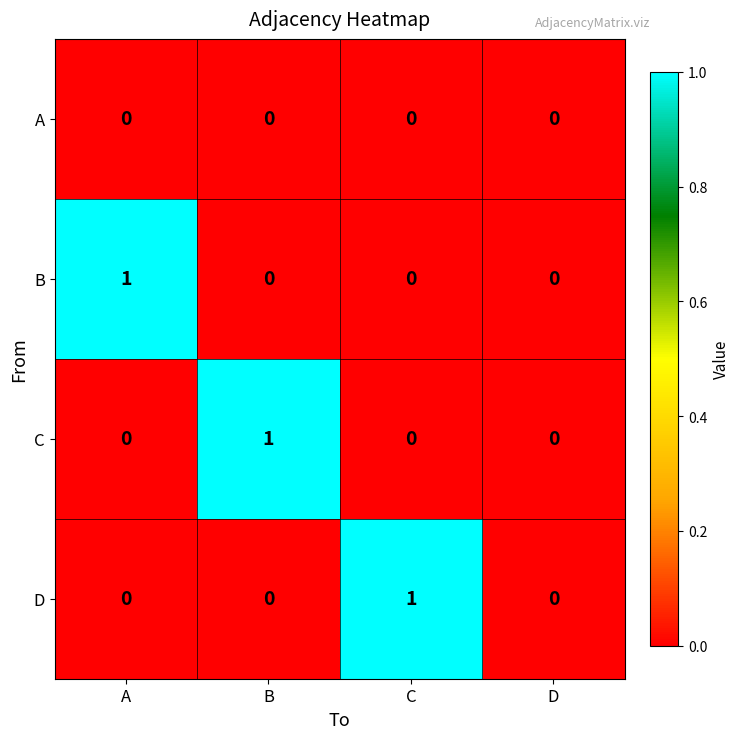

Between C and D, which series saw the biggest shift?

D